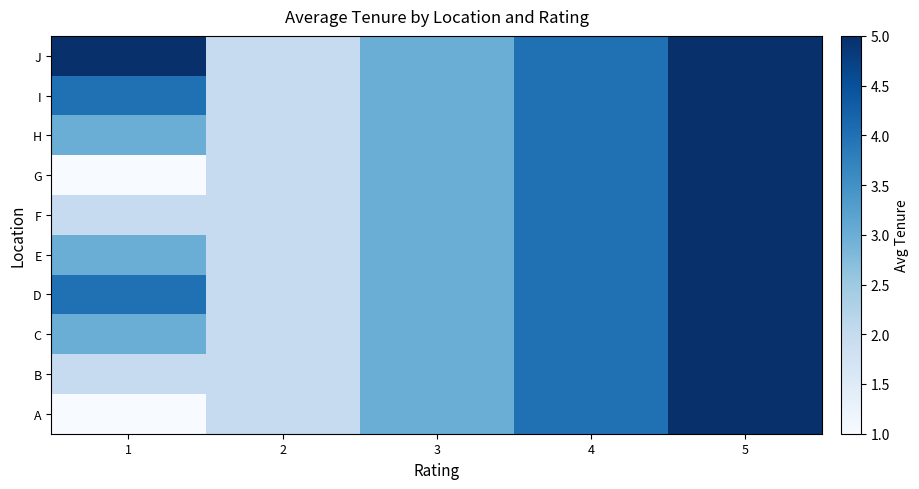

Which label corresponds to the smallest value in the chart?

1